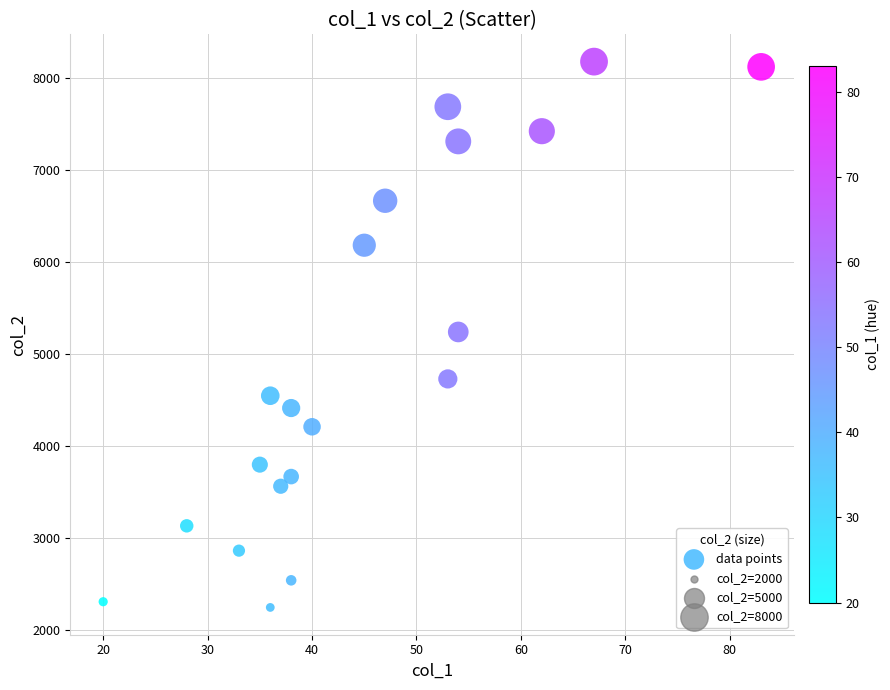

What is the range of X values (max minus min)?

63